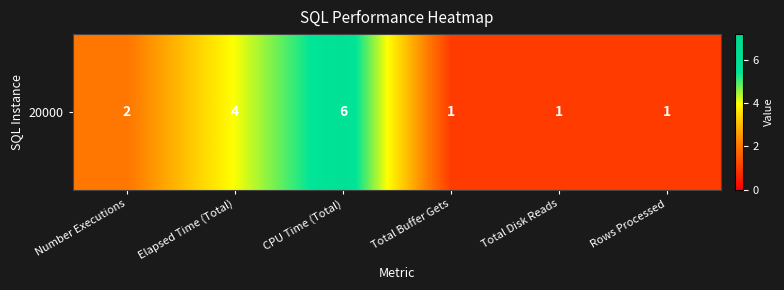

What is the change in value from Number Executions to CPU Time (Total)?

+4